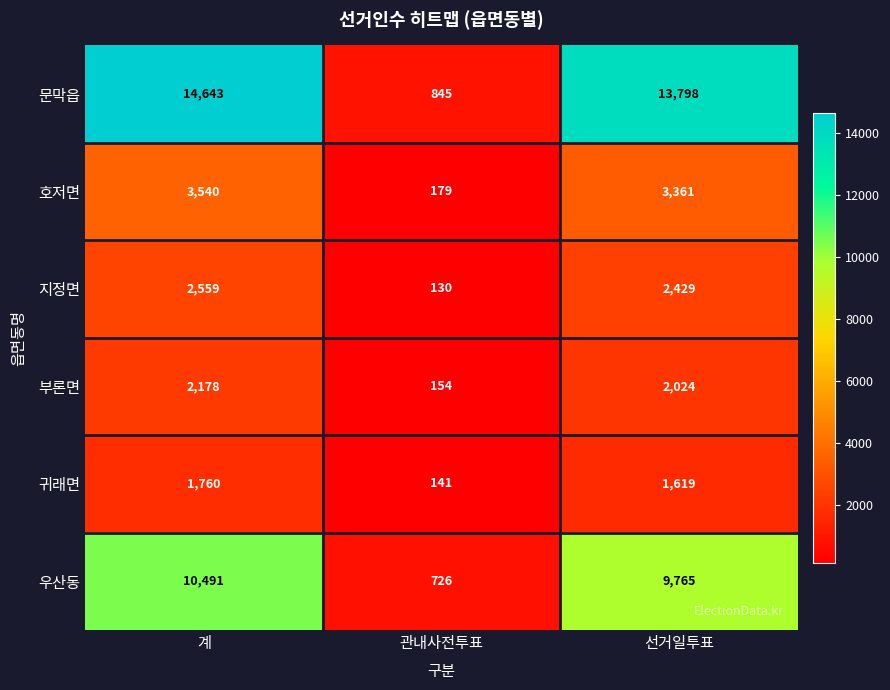

Is it true that 호저면 equals 179 at 관내사전투표?

True